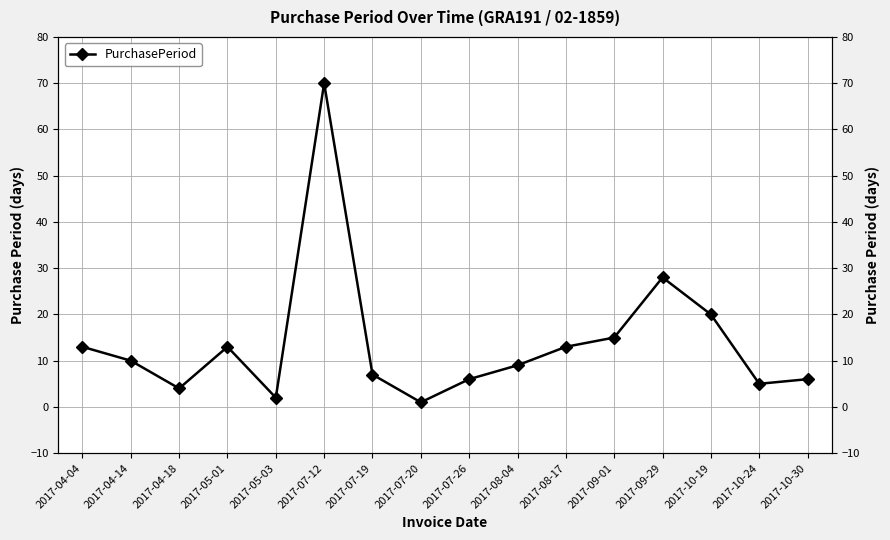

At which category does the data reach its first local peak?

2017-05-01